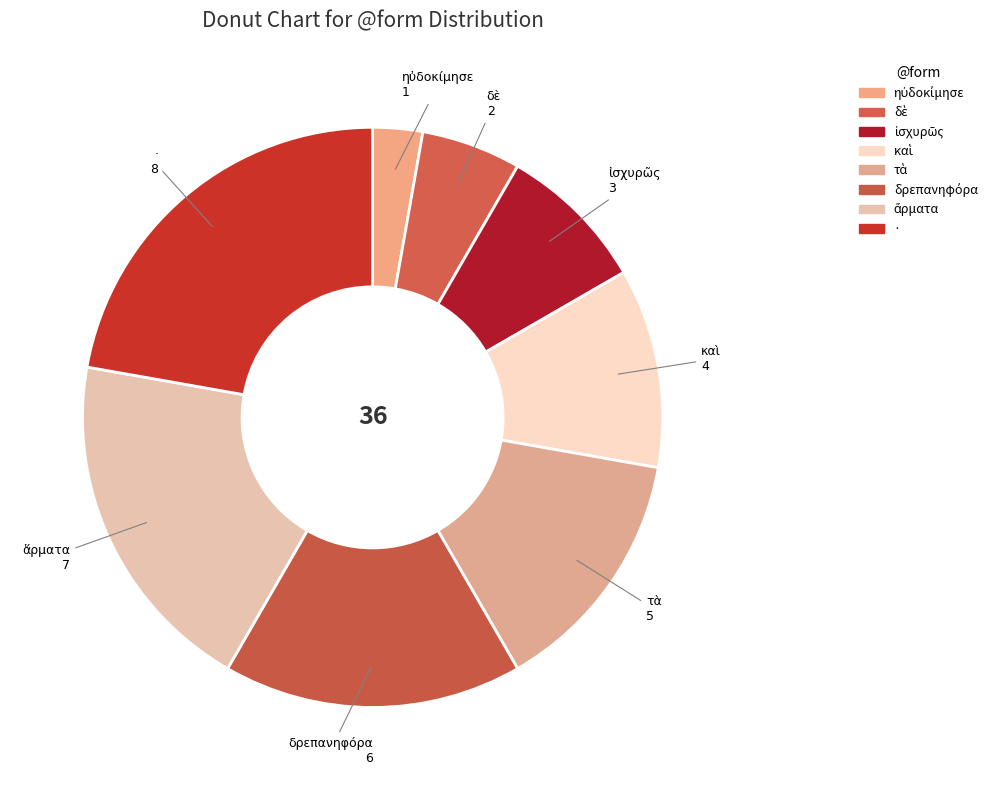

What is the ratio of the value at καὶ to the value at ἰσχυρῶς?

1.3